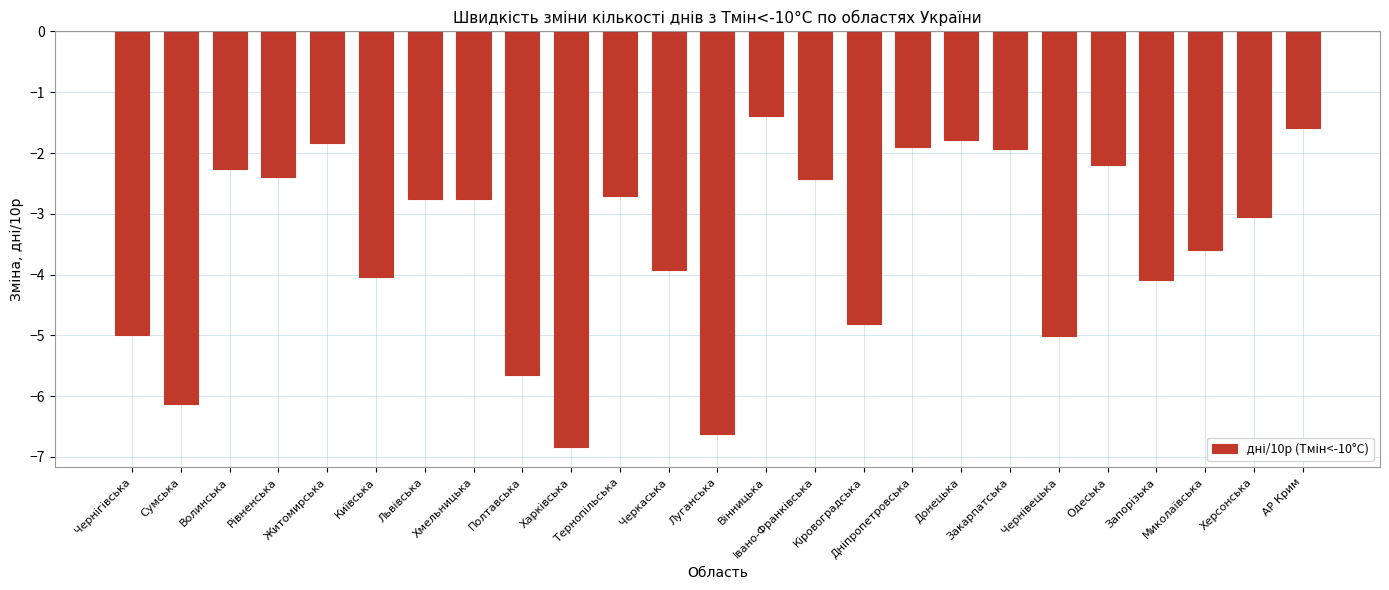

What is the average value?

-3.5